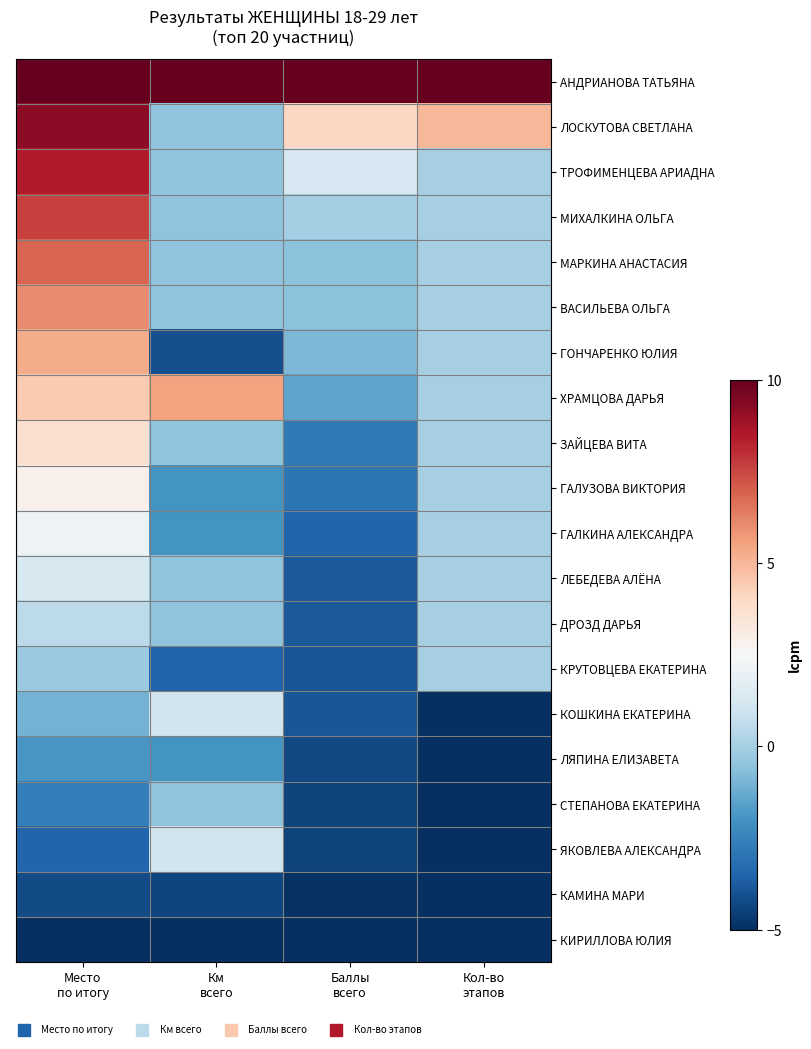

At how many categories does at least one series exceed 9?

4